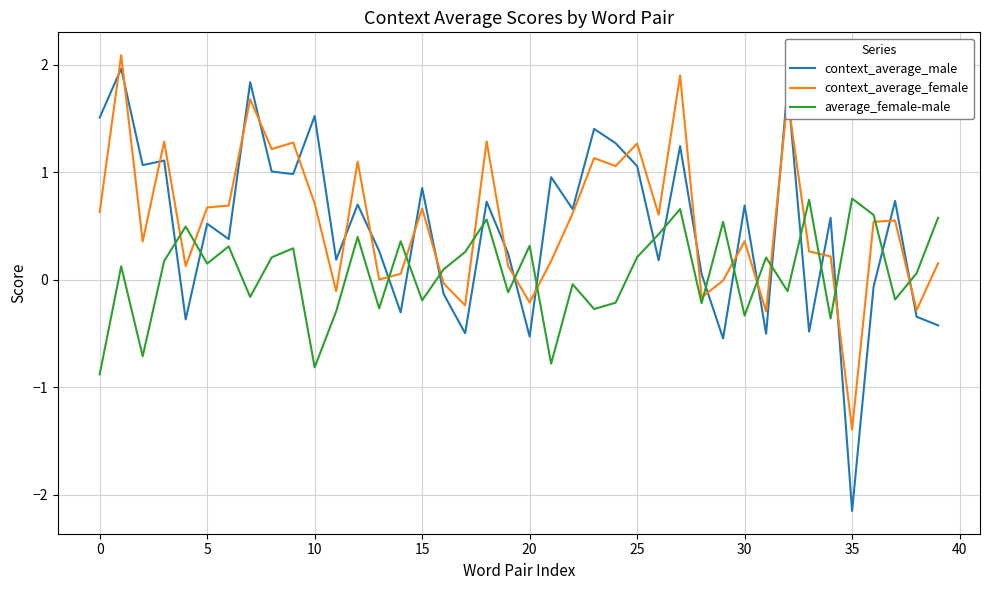

Which series has the largest range (max minus min)?

context_average_male